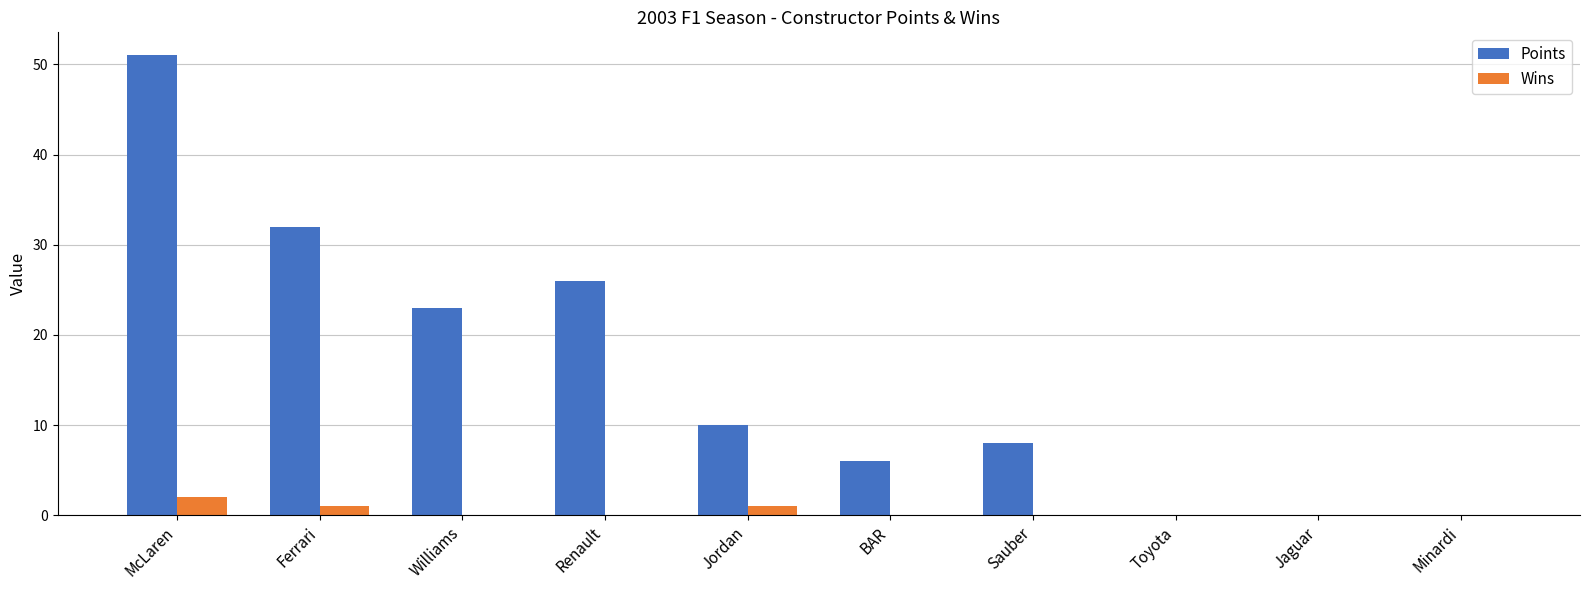

What is the sum of all Points values?

156